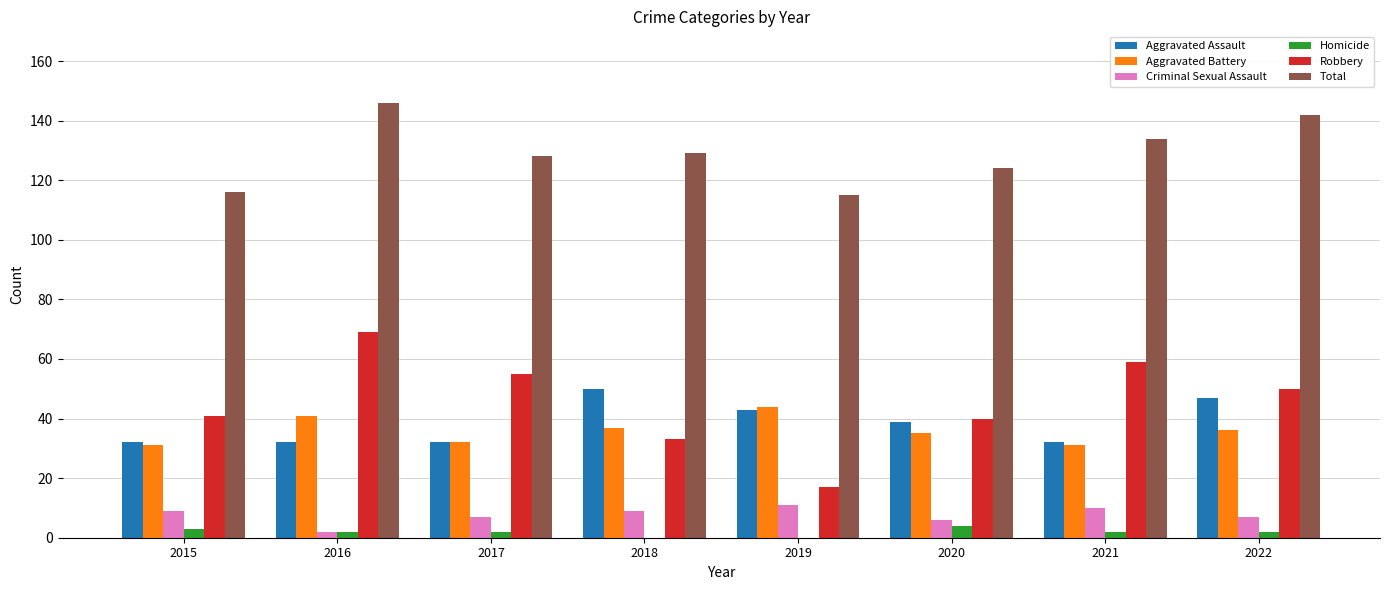

The Total series shows 146 at 2016. True or false?

True